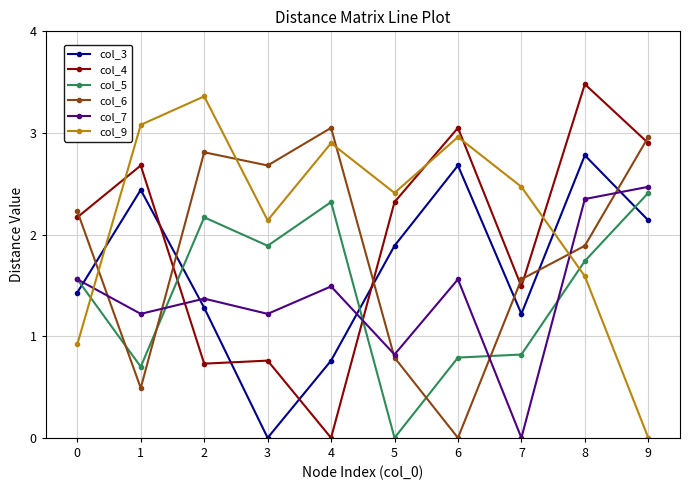

Which series changed the most between 0 and 1?

col_9